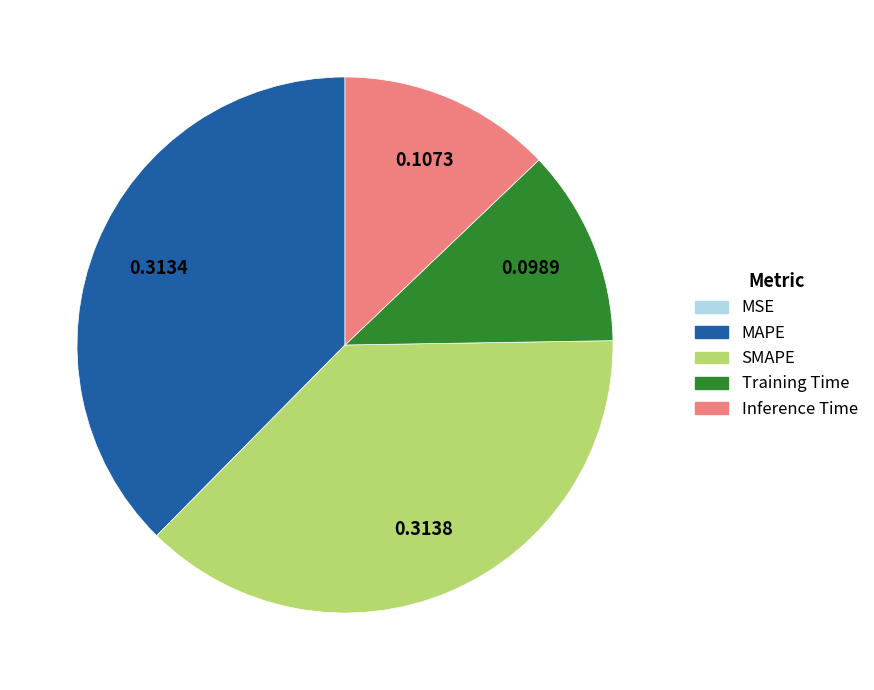

Is the sum of Training Time and Inference Time greater than half?

No